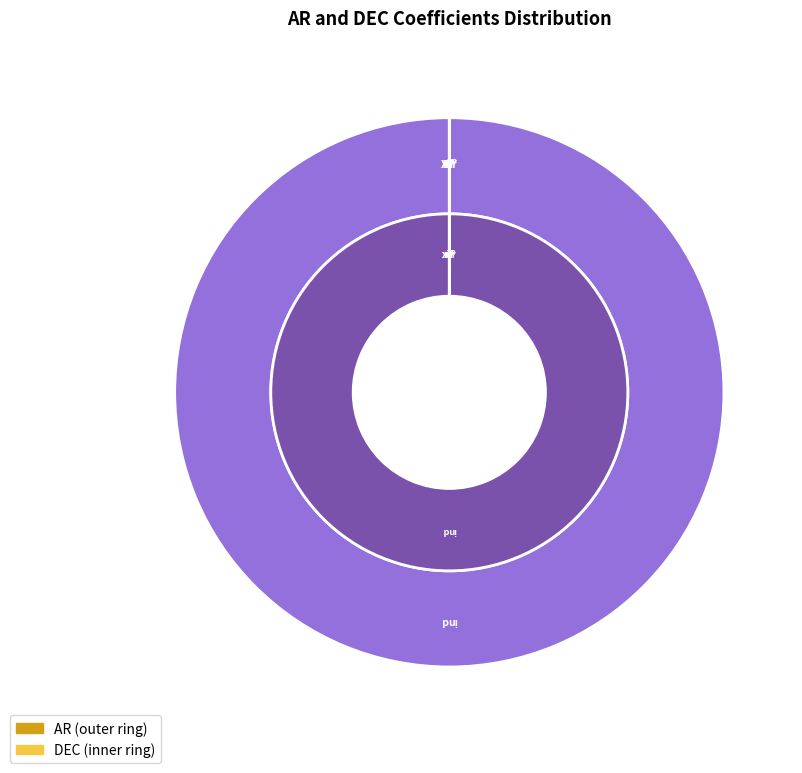

How many segments does this pie chart have?

10